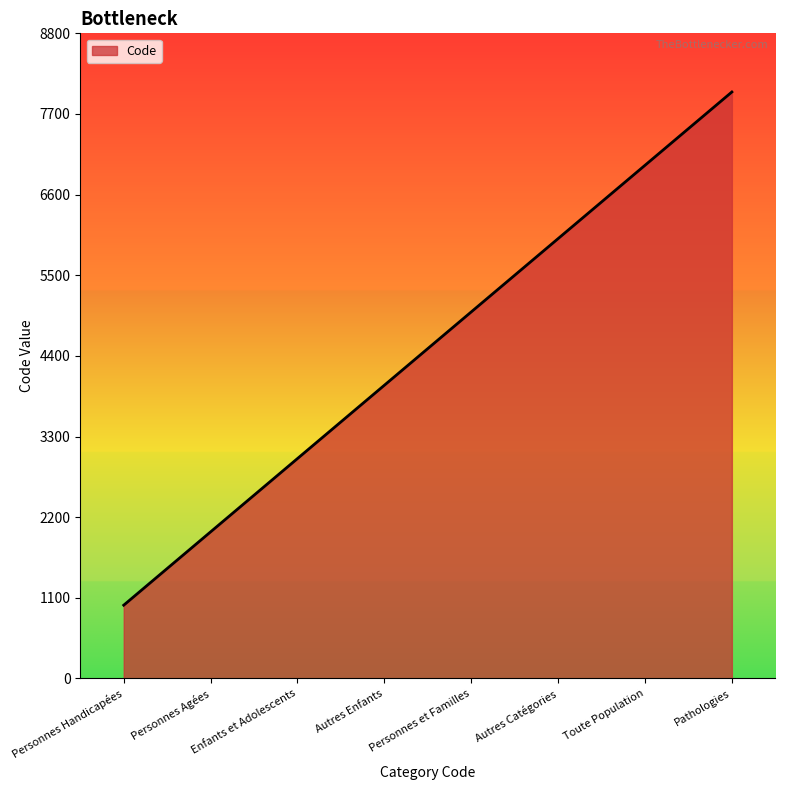

How many values are below 5000?

4